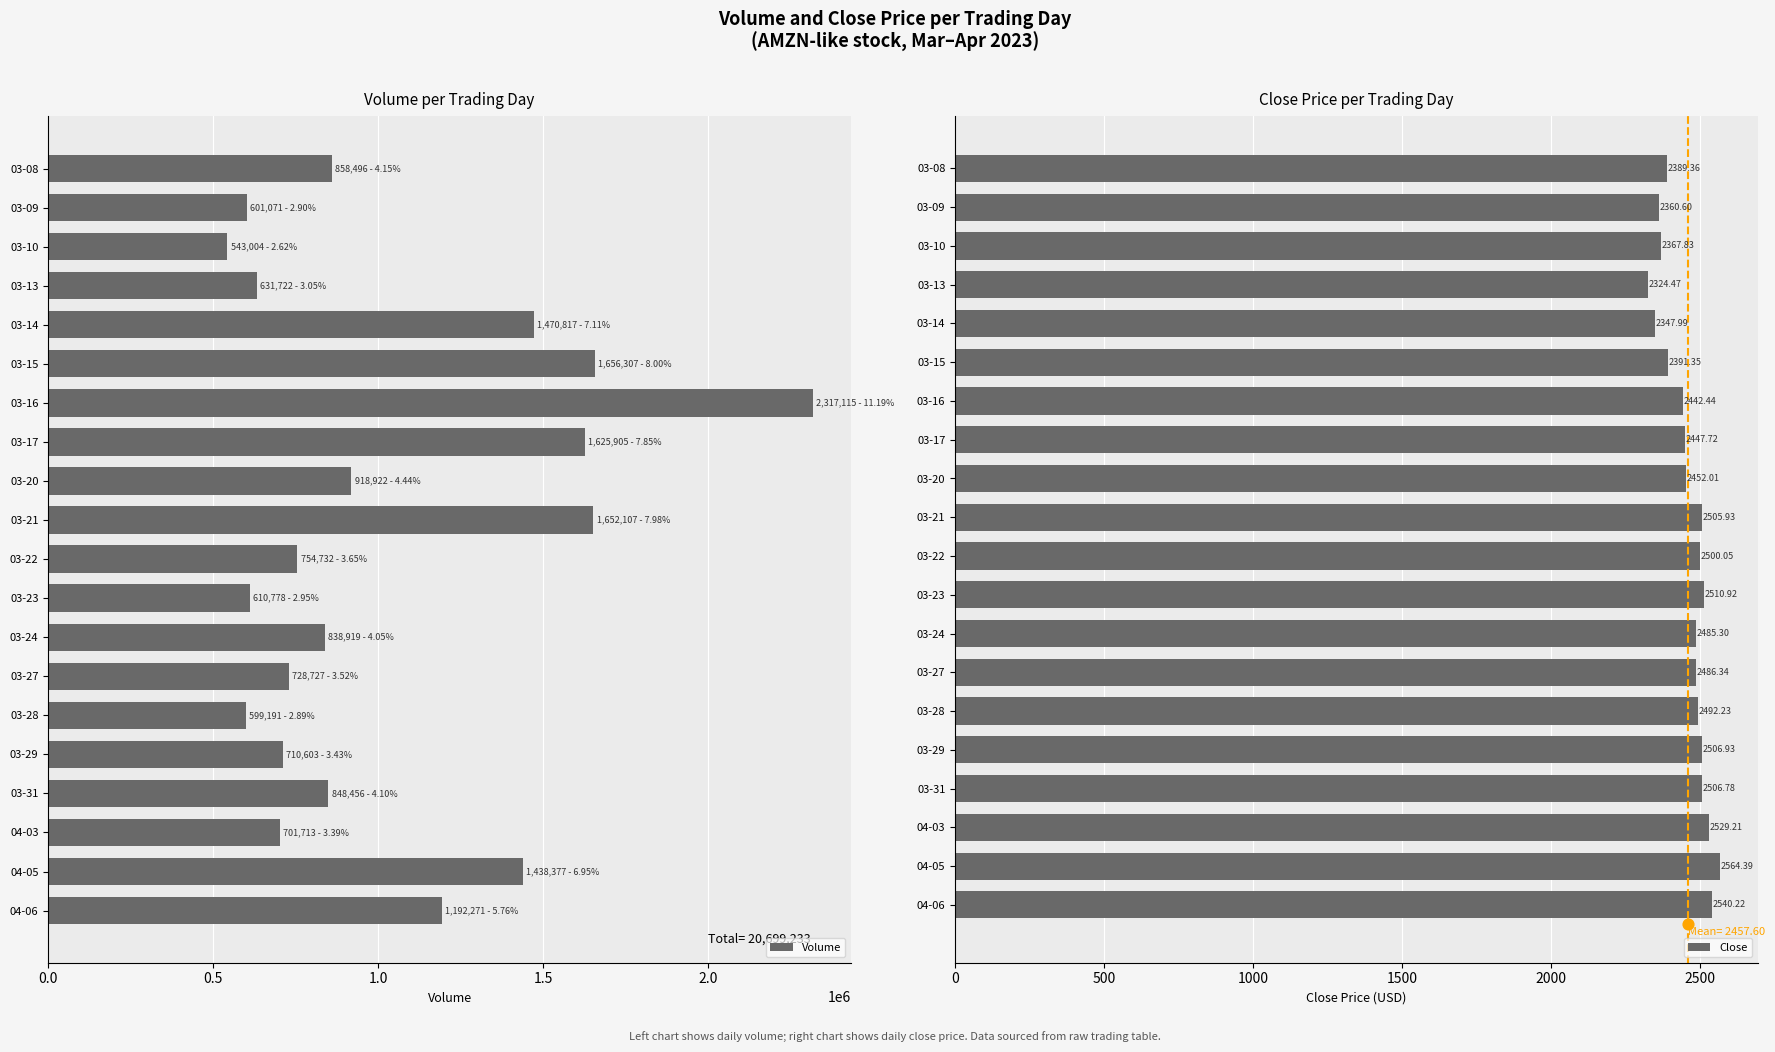

Which series contains the lowest Y value?

Close